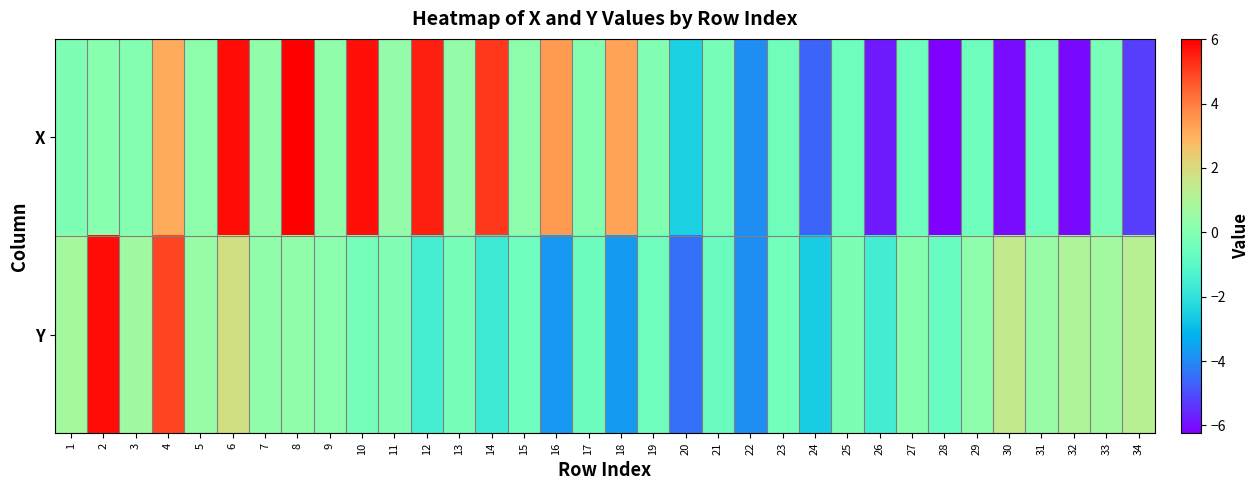

At which category is the sum across all series the highest?

4